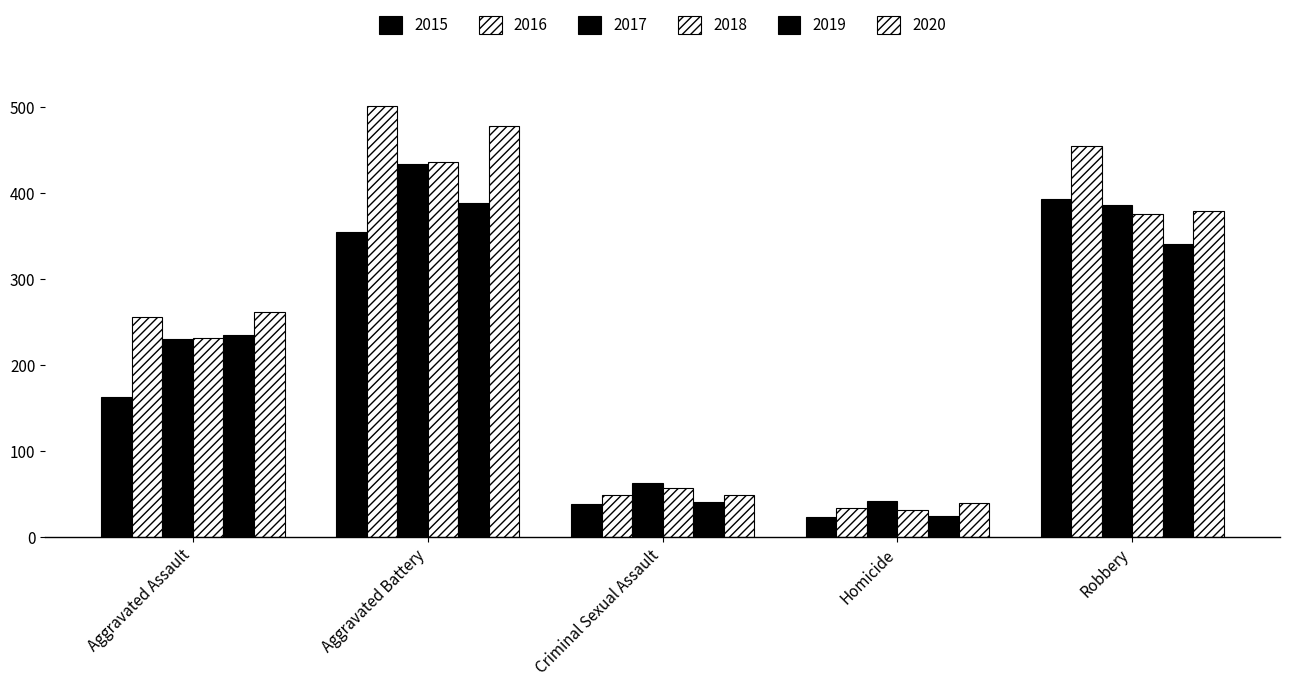

Which category has the highest value in the 2019 series?

Aggravated Battery